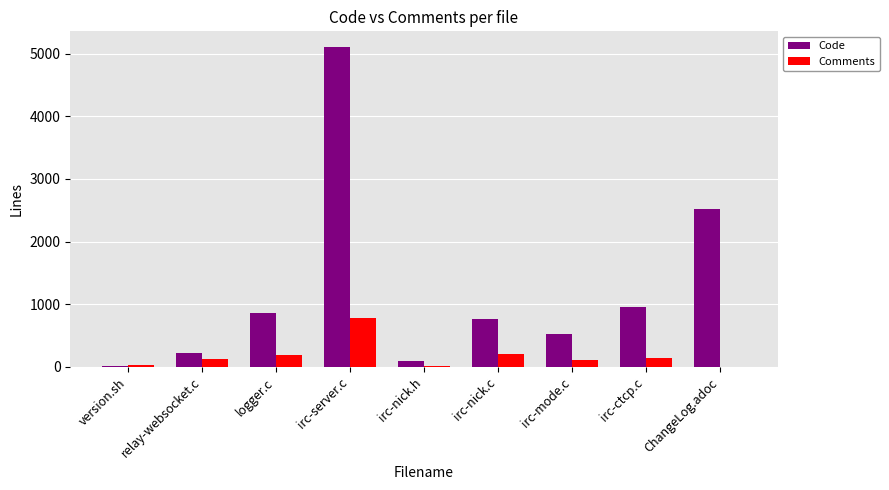

What is the sum of all Comments values?

1593